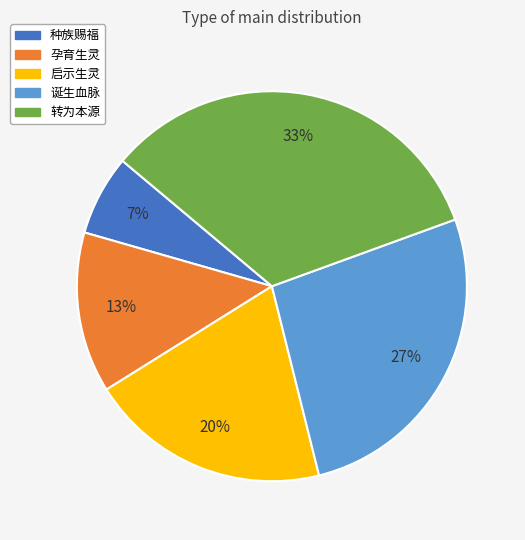

Is it true that 启示生灵 is 6% of the pie?

False